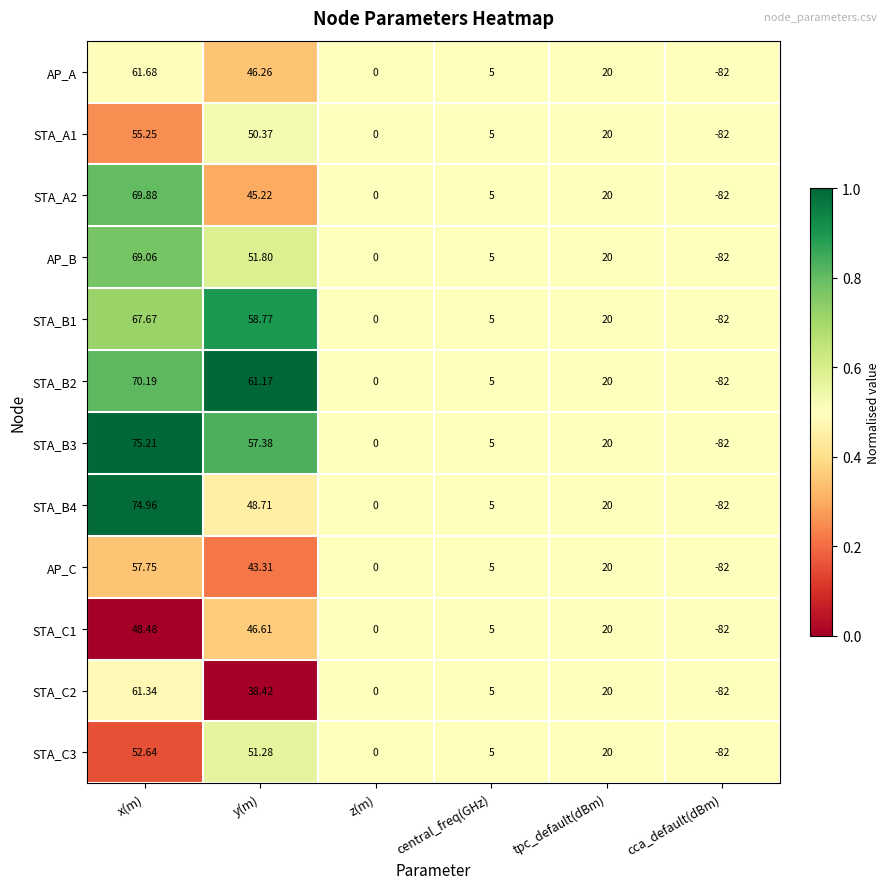

Where does the STA_C3 series first go above 20?

x(m)